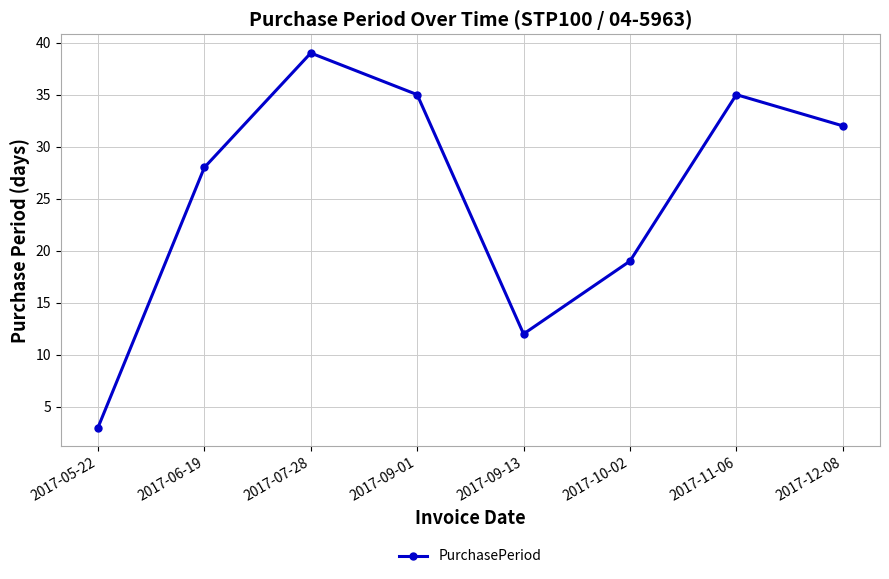

What is the sum of the values at 2017-06-19 and 2017-10-02?

47